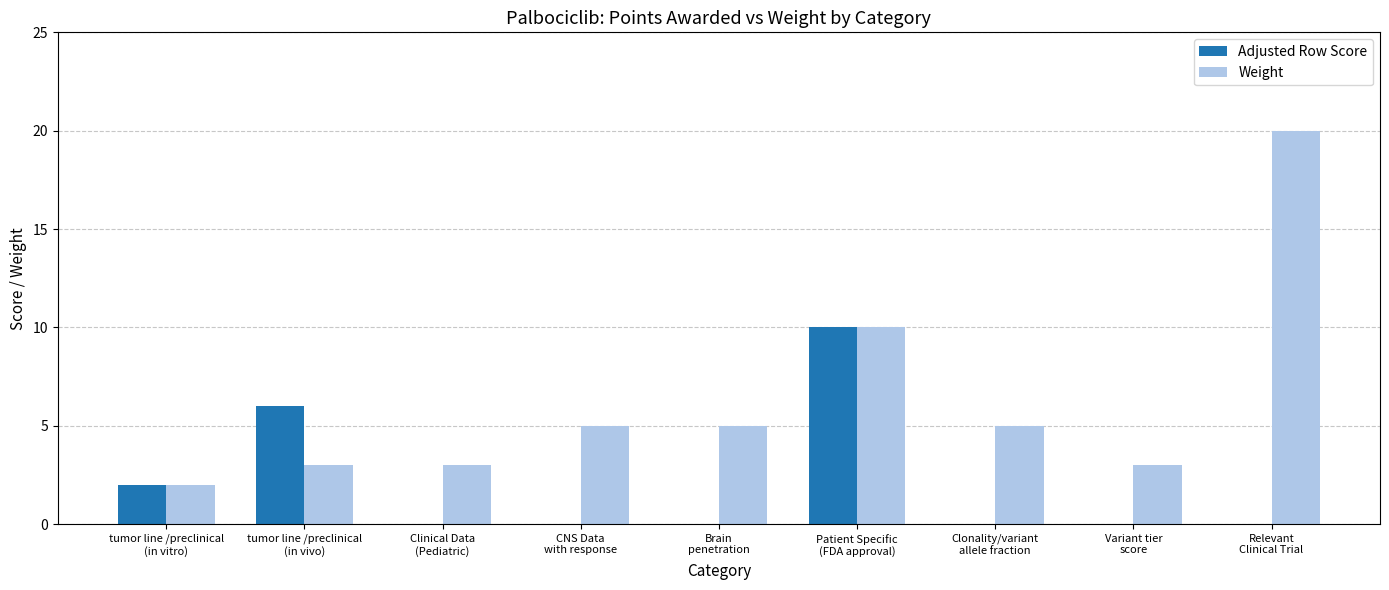

Which series has the largest total across all categories?

Weight